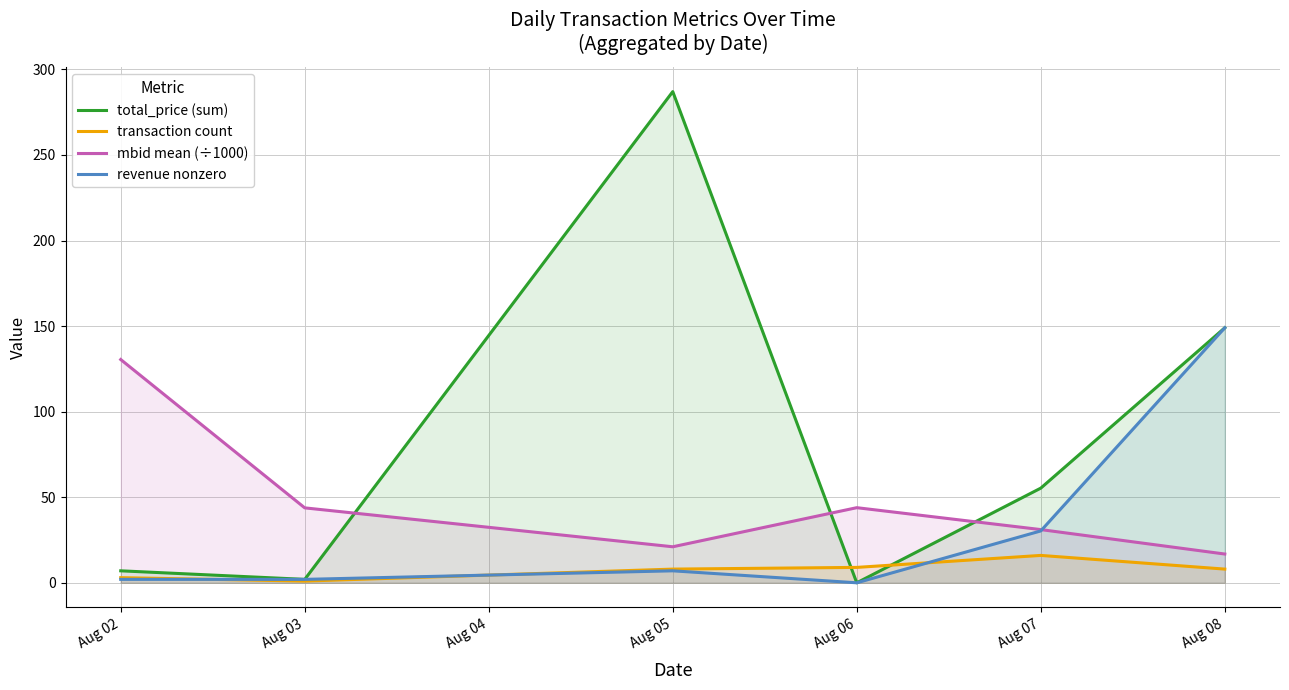

At which label does mbid mean (÷1000) reach its peak?

Aug 02